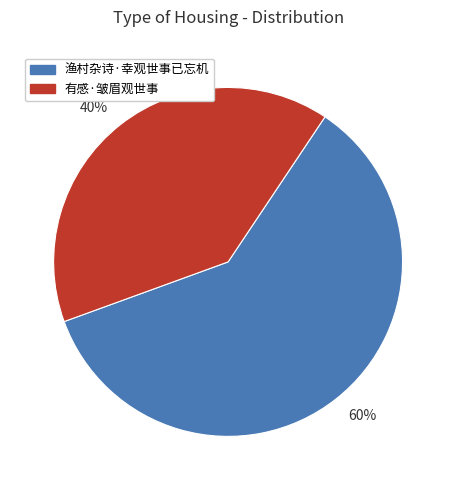

To the nearest percent, what is the average slice percentage?

50%